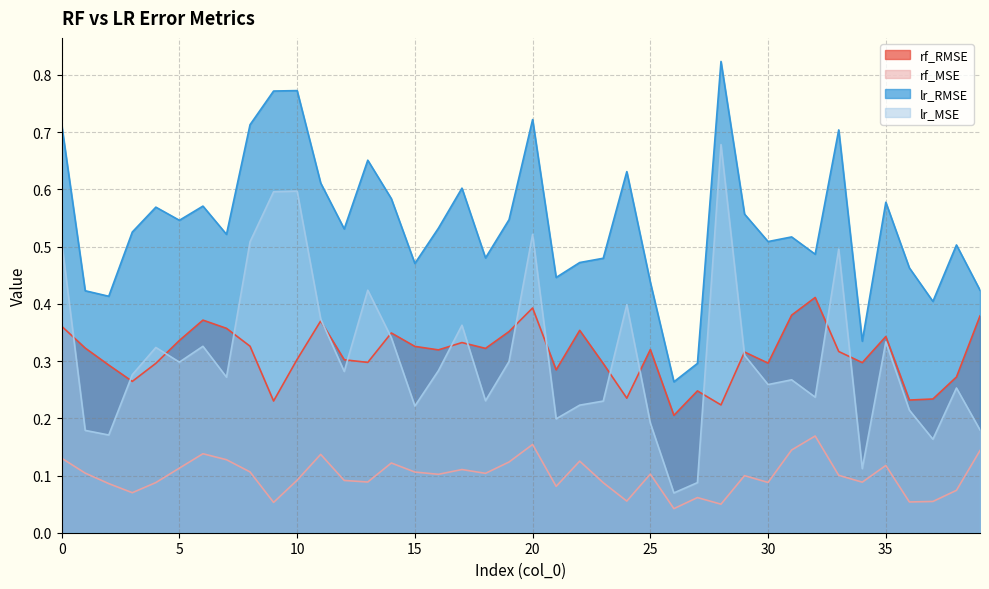

How many series are shown in this chart?

4